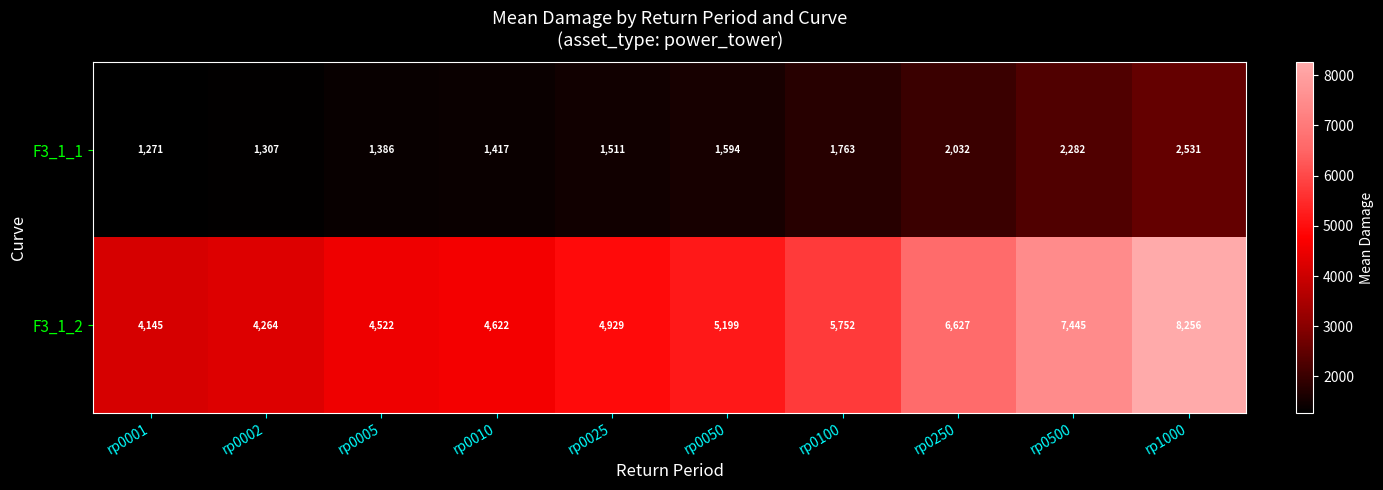

What is the minimum value shown in the chart?

1271